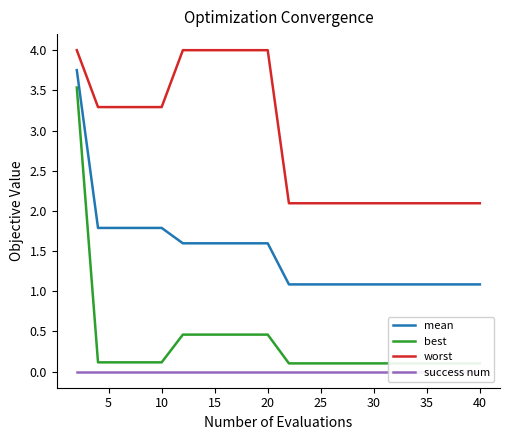

True or false: worst and mean intersect in this chart.

False